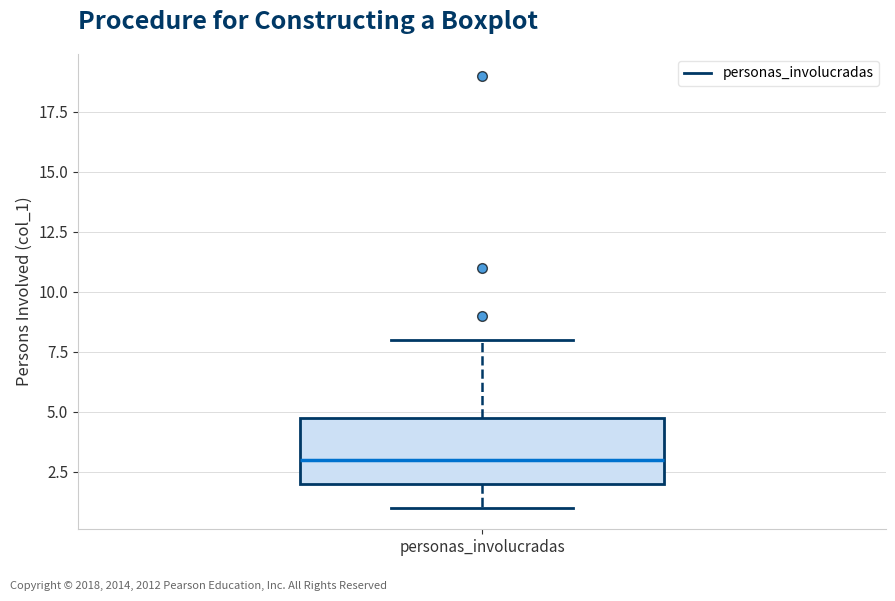

Read this box plot against the y-axis: the position of the median line, the range covered by the box, and the ends of both whiskers. The values are not printed on the chart, so give them approximately, as read against the axis.

median 3, box 2 to 5, whiskers 1 to 8